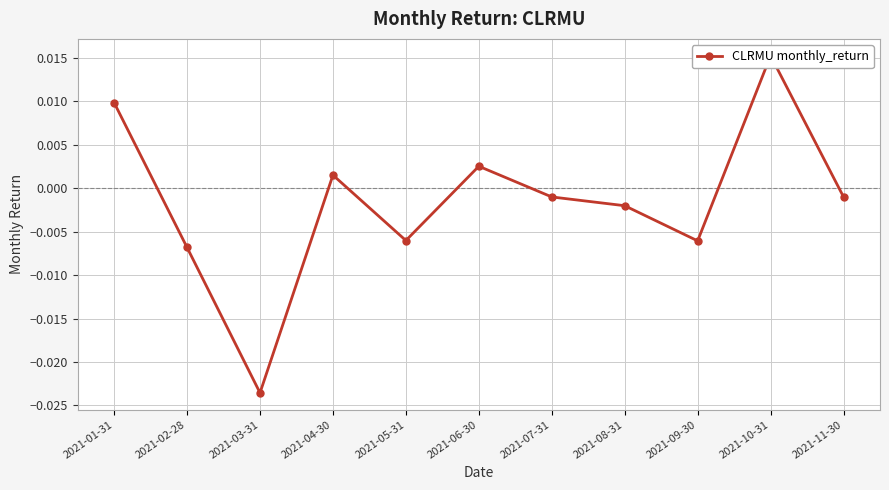

Count the number of categories in the chart.

11